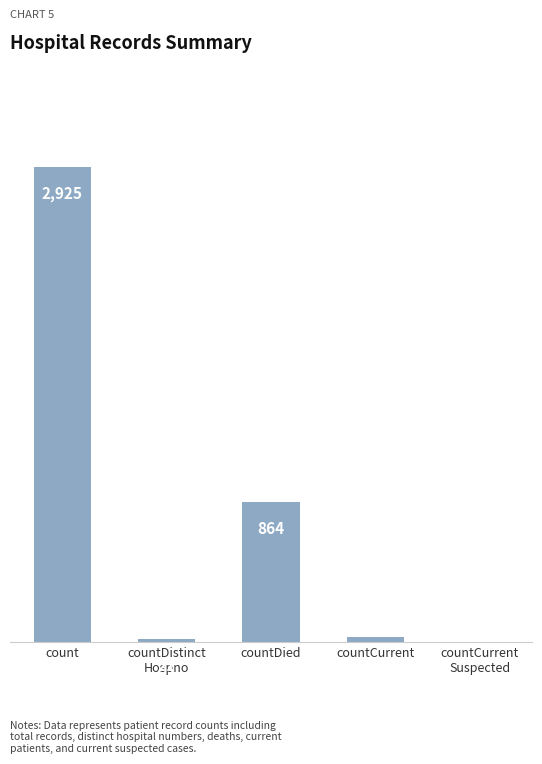

At which category does the chart reach its peak across all series?

count